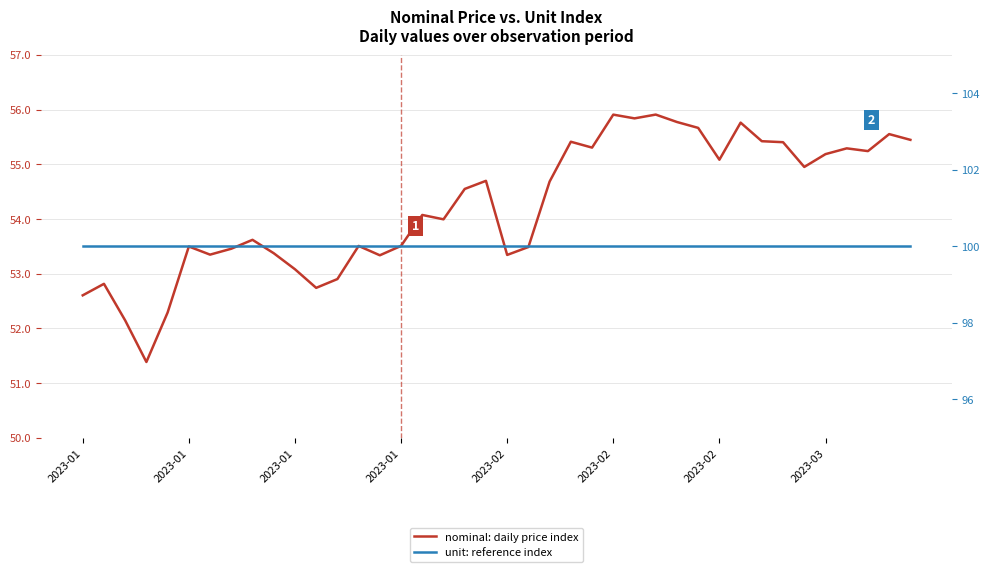

Which series has the largest total across all categories?

unit: reference index